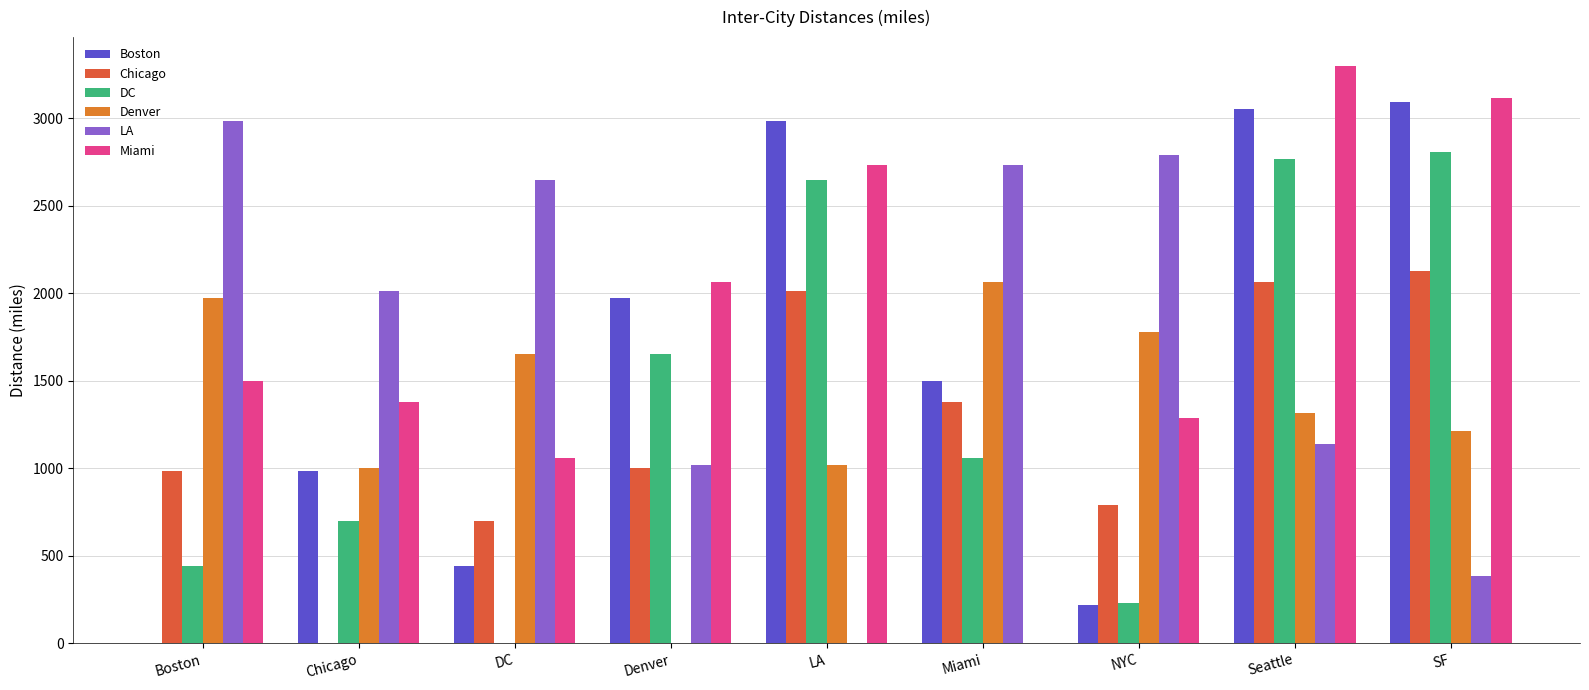

At which category is the sum across all series the highest?

Seattle